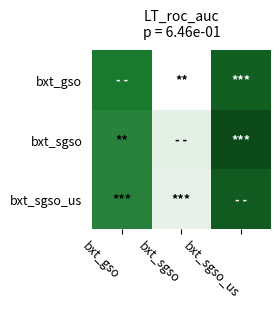

Reading left to right, transcribe all the data shown in this chart.

bxt_gso: bxt_gso=0.0	bxt_sgso=-1.0	bxt_sgso_us=0.6
bxt_sgso: bxt_gso=-0.1	bxt_sgso=-0.9	bxt_sgso_us=1.0
bxt_sgso_us: bxt_gso=-0.1	bxt_sgso=-0.9	bxt_sgso_us=0.7